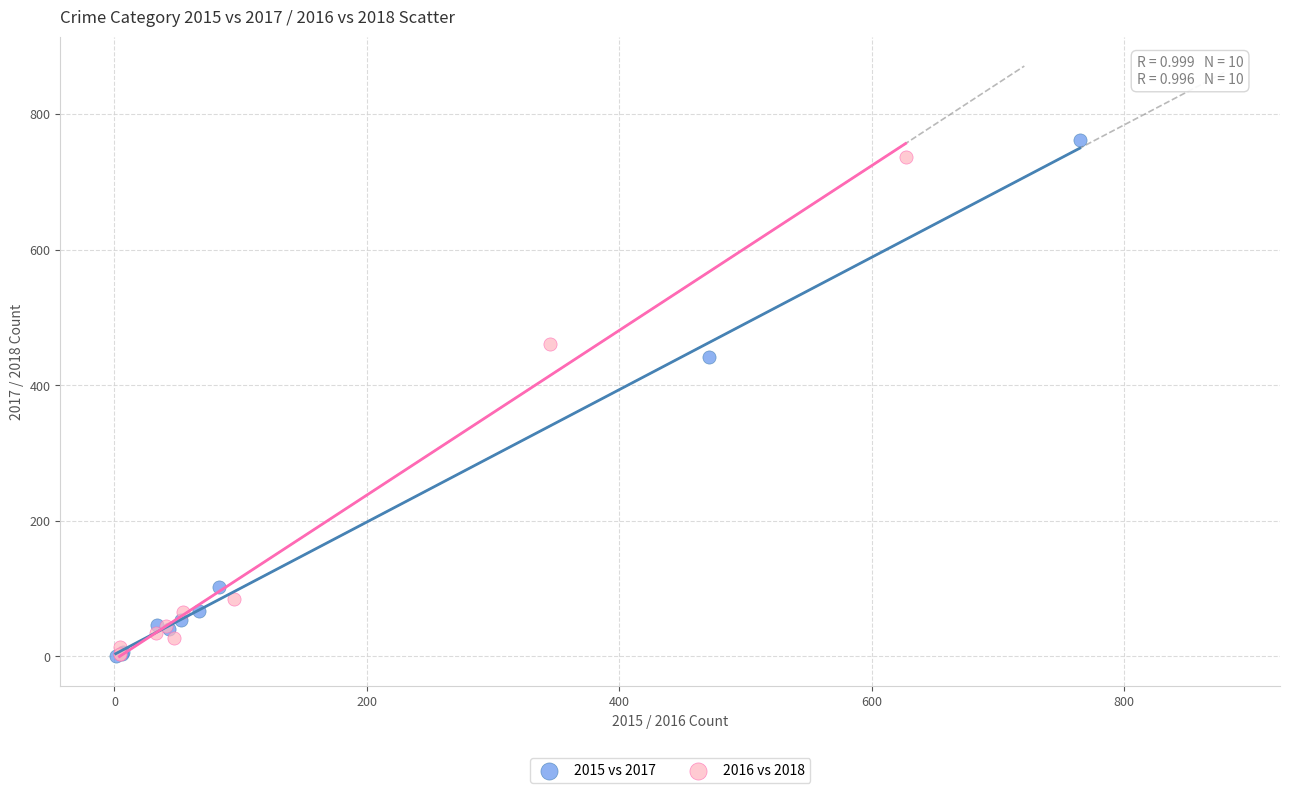

Which series has the widest spread of Y values?

2015 vs 2017